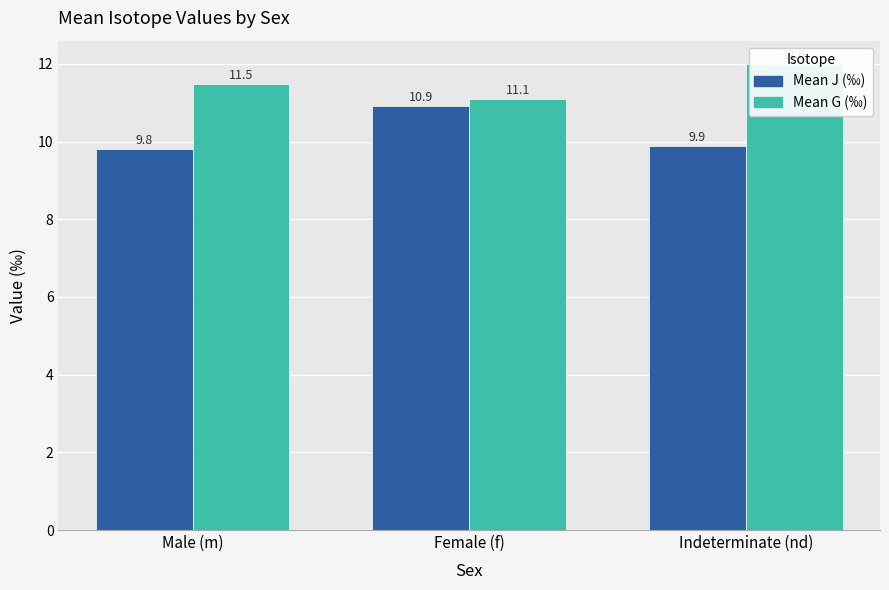

Which series has the widest spread of values?

Mean J (‰)